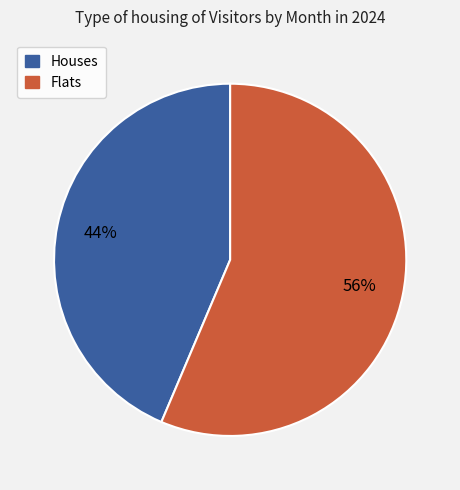

To the nearest percent, what is the average slice percentage?

50%